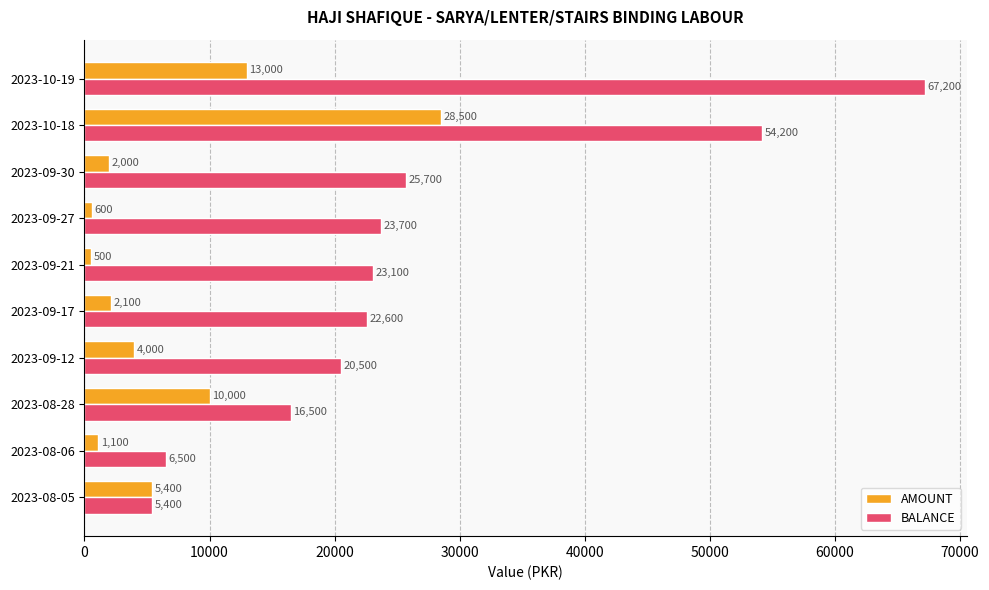

Rank the categories by BALANCE value from lowest to highest.

2023-08-05, 2023-08-06, 2023-08-28, 2023-09-12, 2023-09-17, 2023-09-21, 2023-09-27, 2023-09-30, 2023-10-18, 2023-10-19